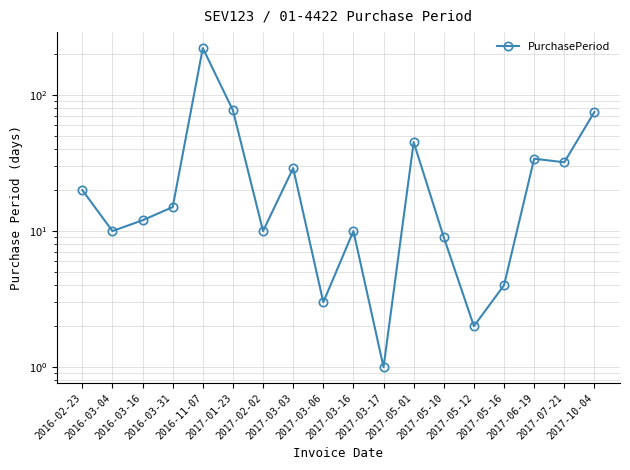

What is the change in value from 2016-03-16 to 2017-05-12?

-10